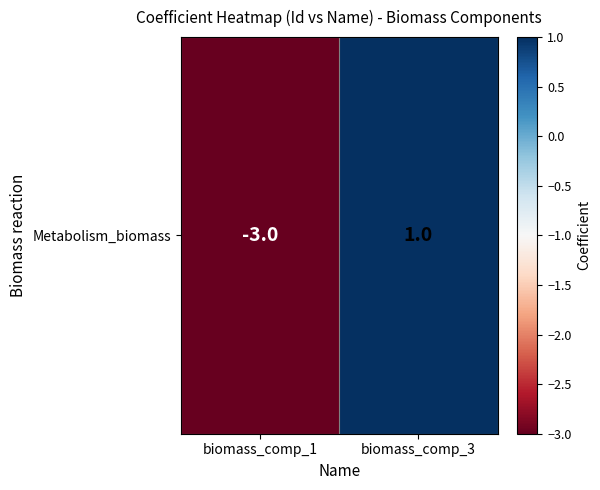

Which has a higher value, biomass_comp_1 or biomass_comp_3?

biomass_comp_3